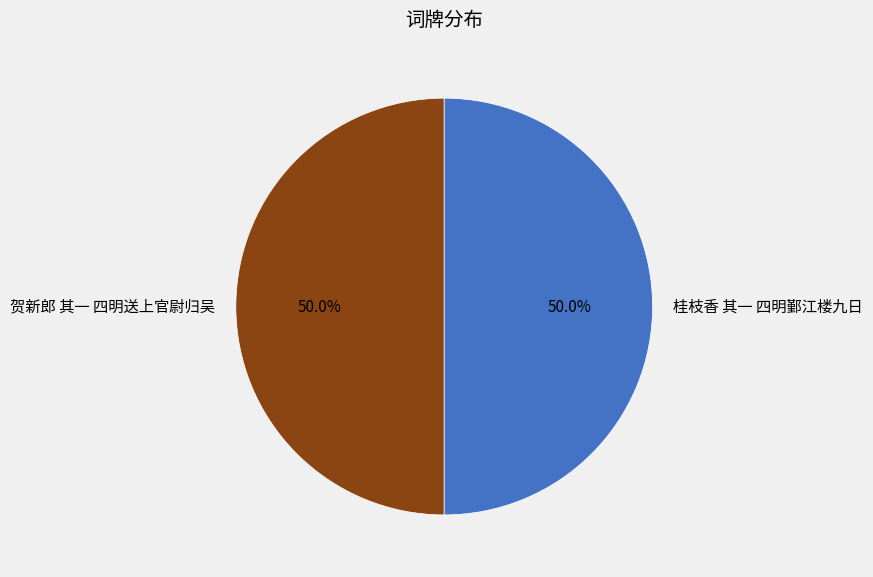

What percentage is the 桂枝香 其一 四明鄞江楼九日 slice, to the nearest percent?

50%